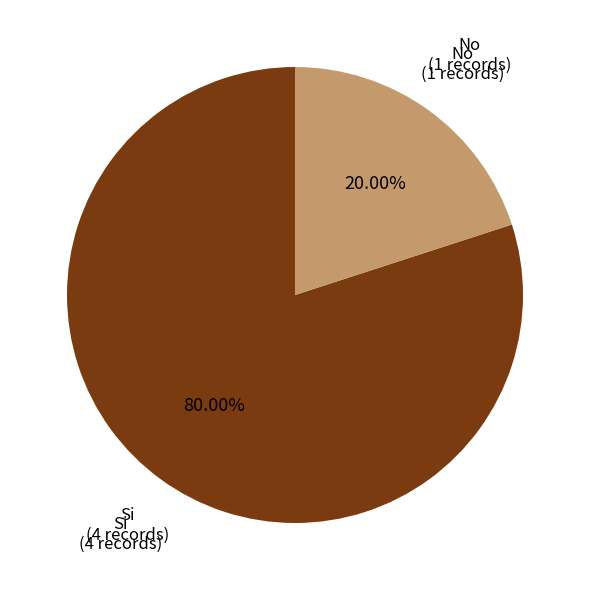

To the nearest percent, what is the average slice percentage?

50%